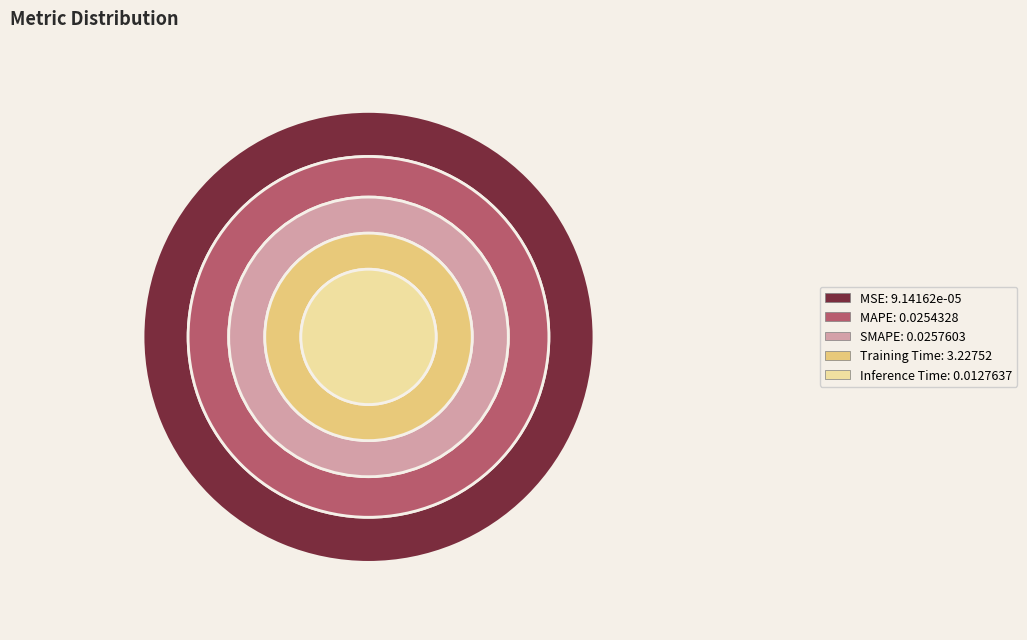

Which category has the smallest portion of the pie?

MSE